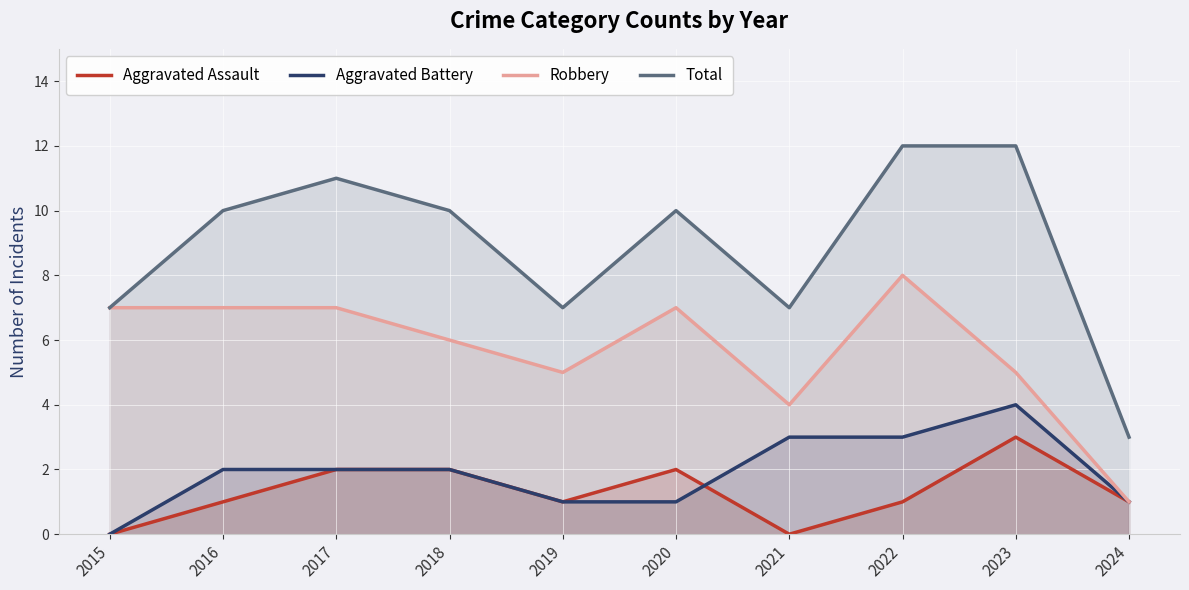

What is the value of the Robbery point at the 7th from the left?

4